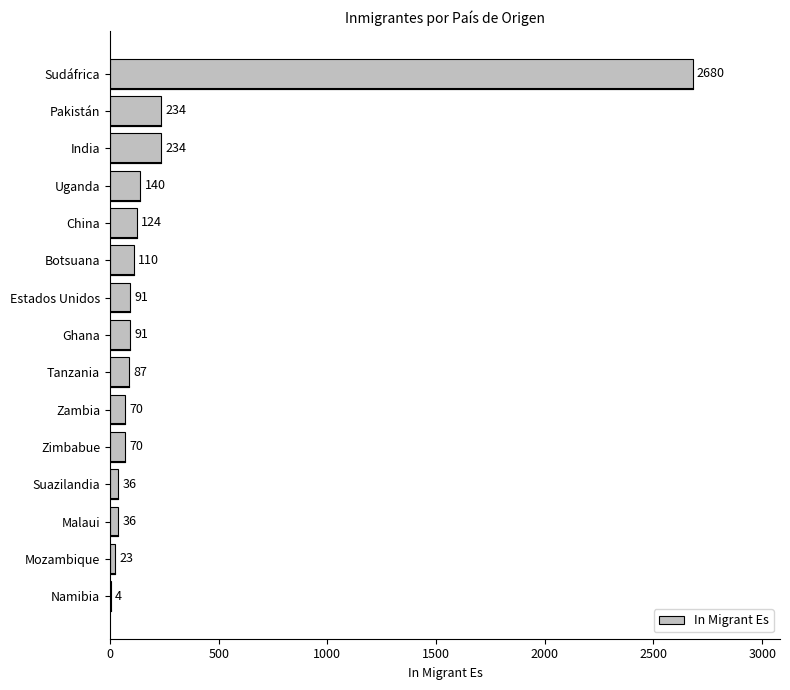

Read the value at Malaui.

36